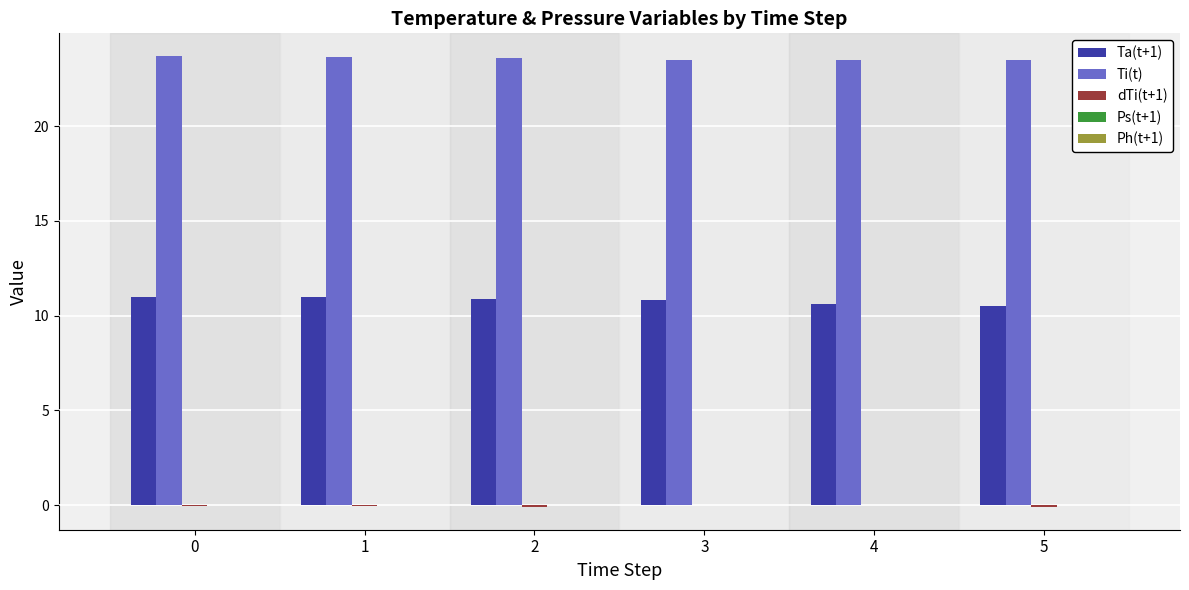

What is the total value across all series at 4?

34.1